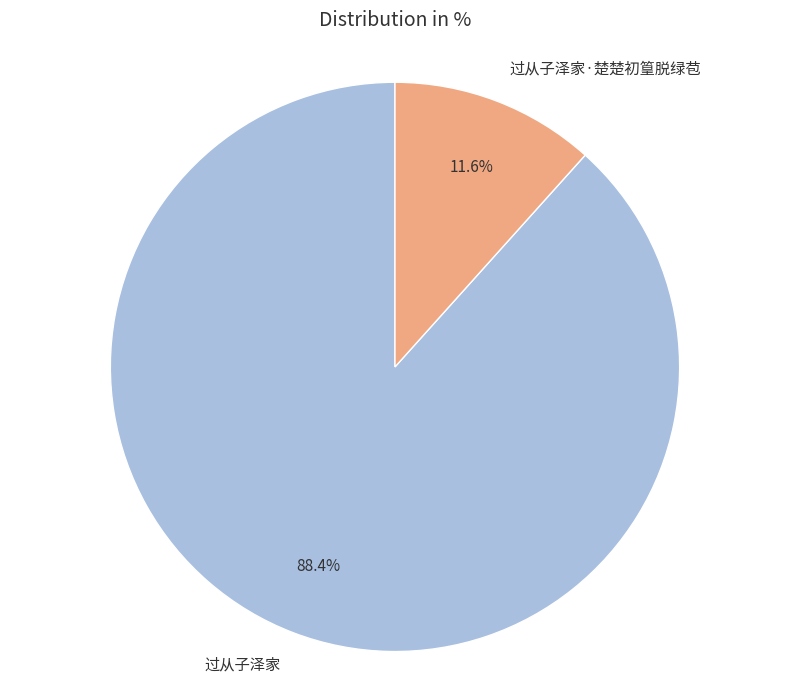

To the nearest percent, what is the difference between the 过从子泽家·楚楚初篁脱绿苞 and 过从子泽家 slice percentages?

77%